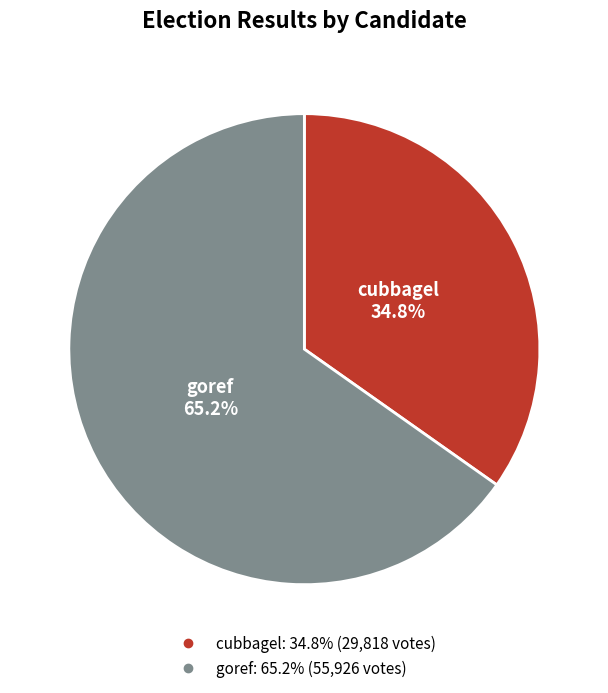

Rank the categories by value from highest to lowest.

goref, cubbagel